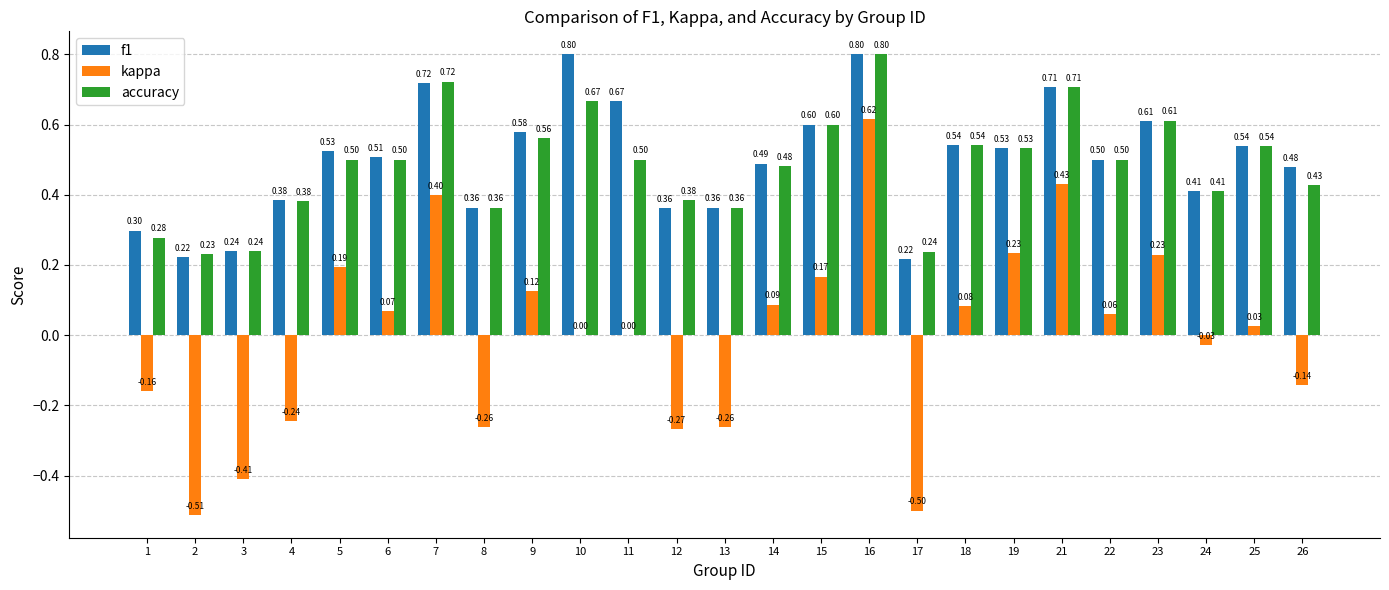

Between 5 and 10, which series saw the biggest shift?

f1